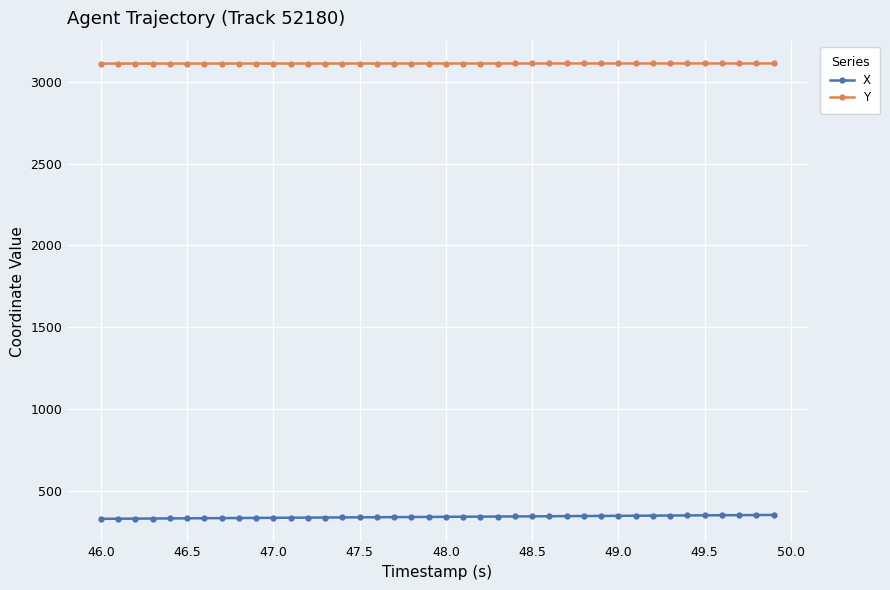

List the series in order of their peak value, highest first.

Y, X